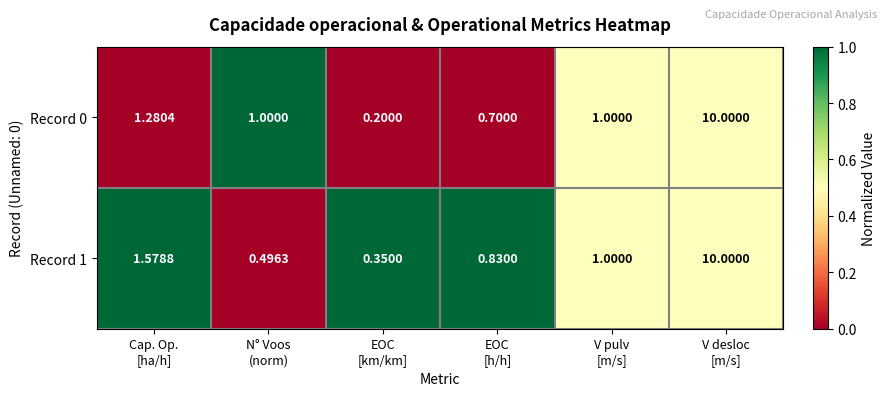

How many distinct data groups are displayed?

2